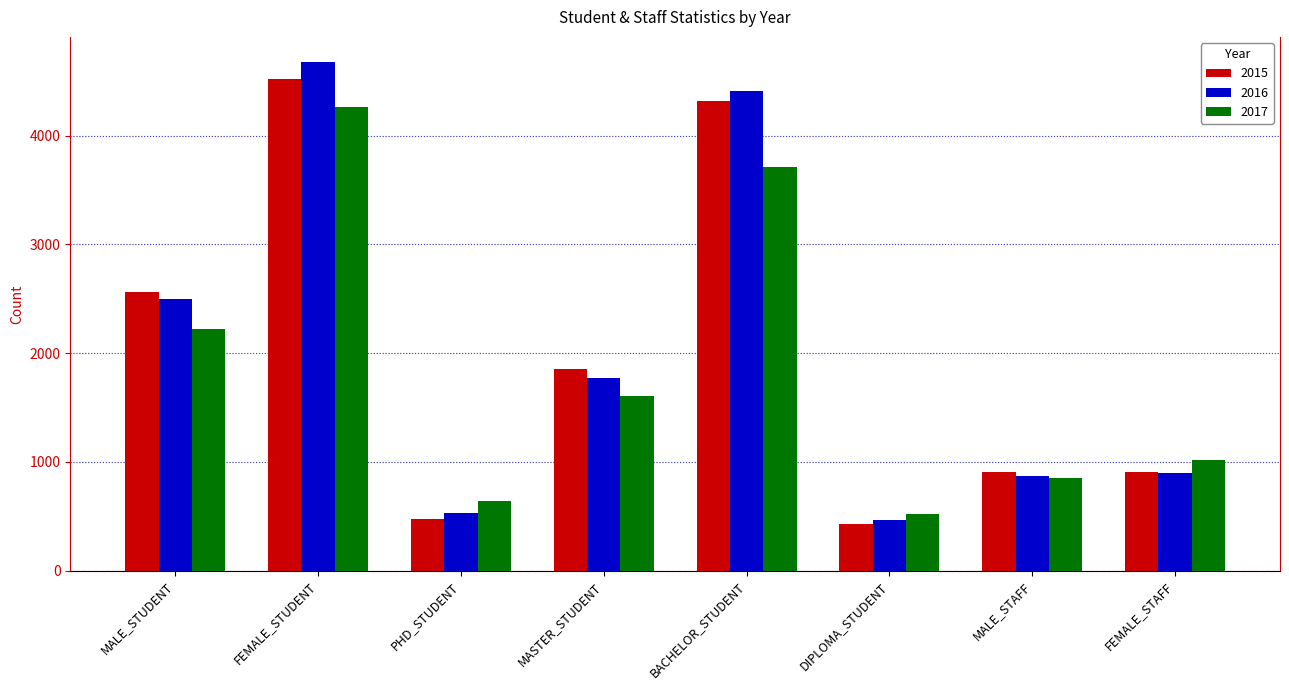

Is the value of 2017 at PHD_STUDENT greater than the value of 2015 at PHD_STUDENT?

Yes